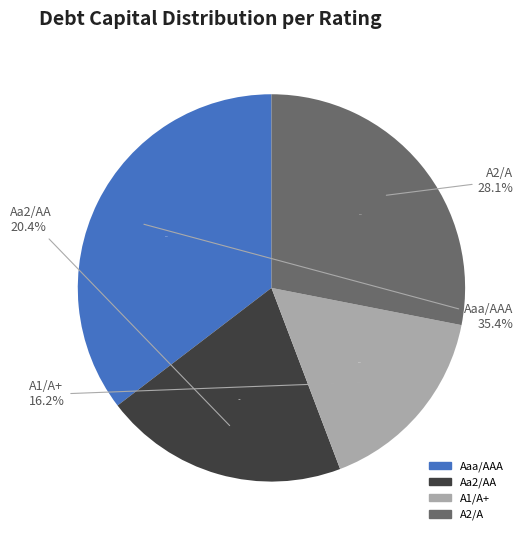

How many slices are in this pie chart?

4